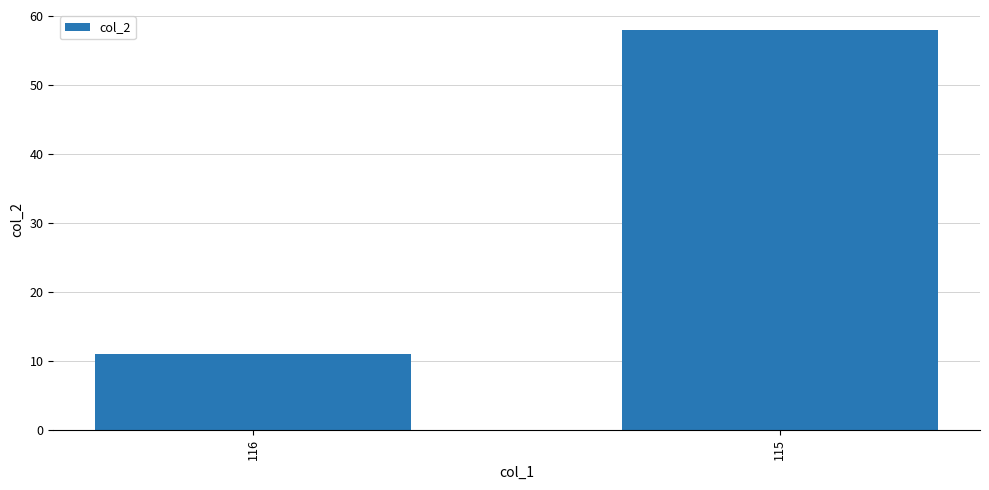

Count the number of categories in the chart.

2